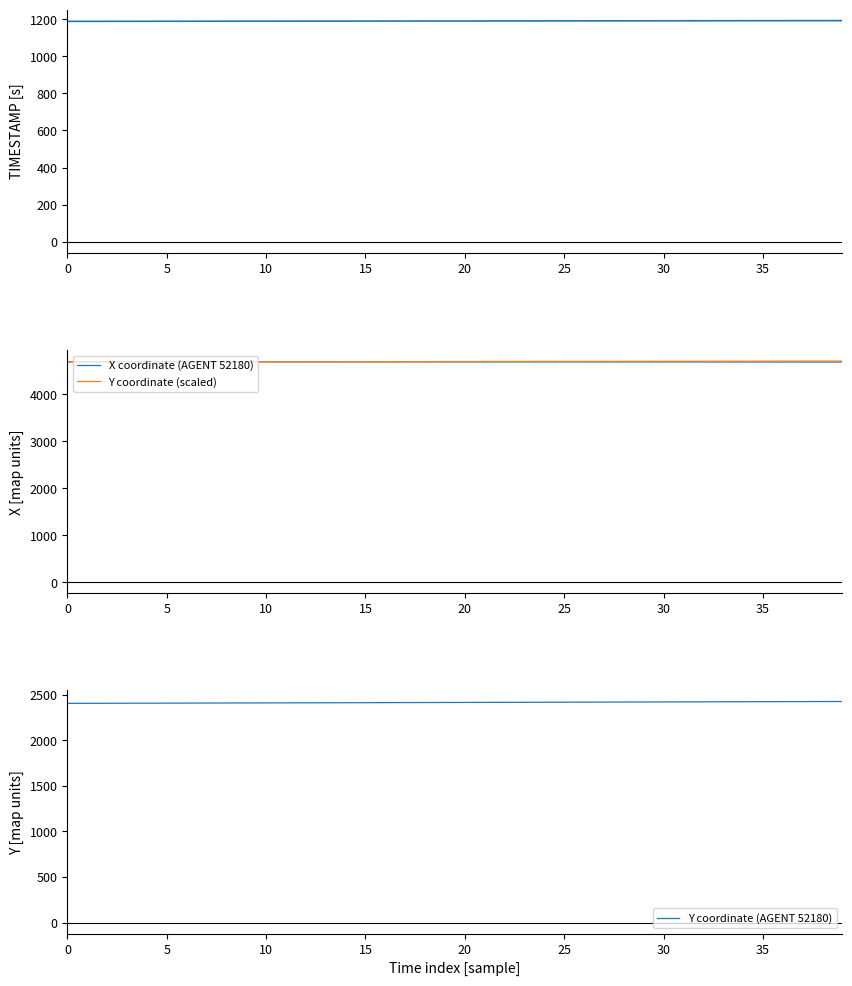

Between 29 and 11, which is larger?

29